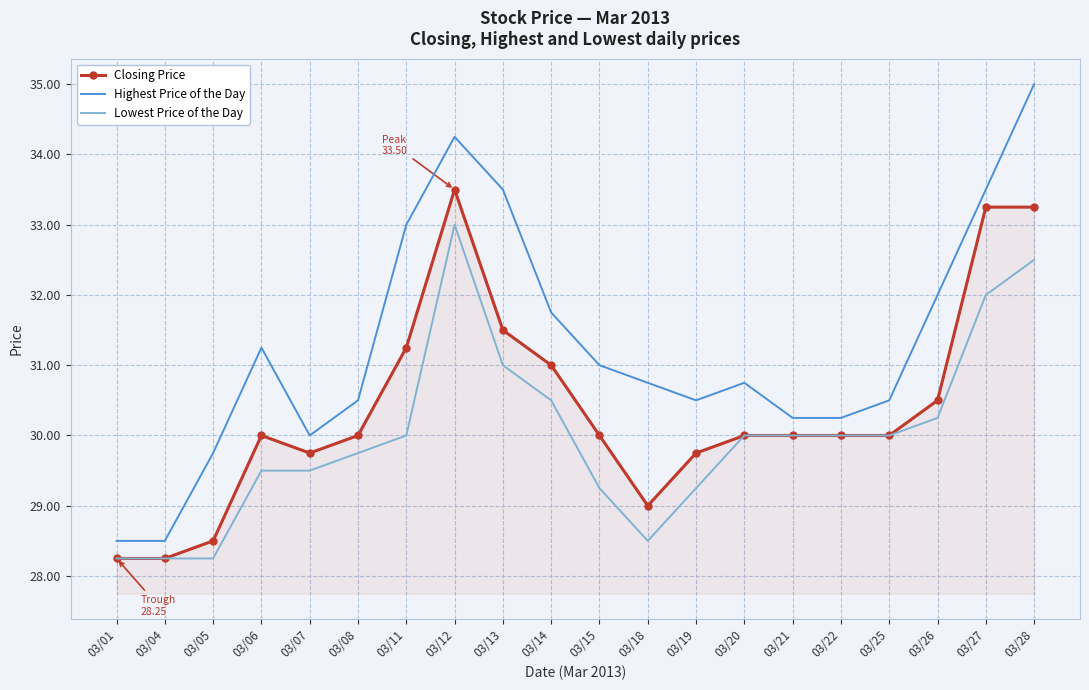

Rank the series at 03/18 from lowest to highest value.

Lowest Price of the Day, Closing Price, Highest Price of the Day